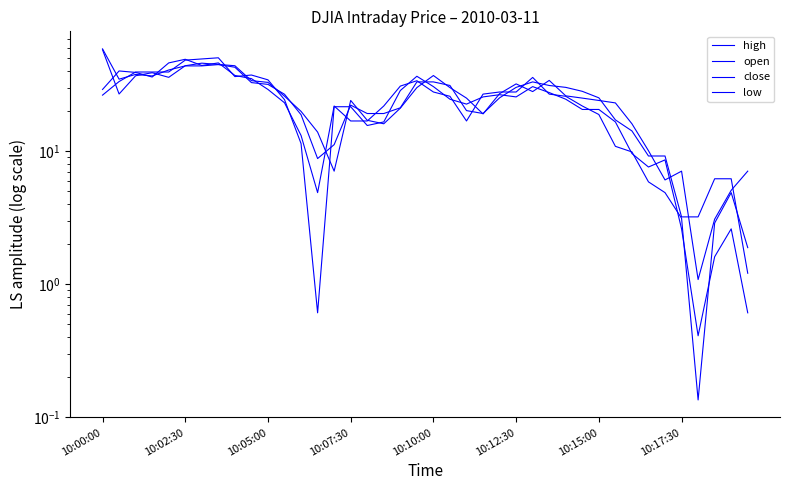

Which series has the largest total across all categories?

high